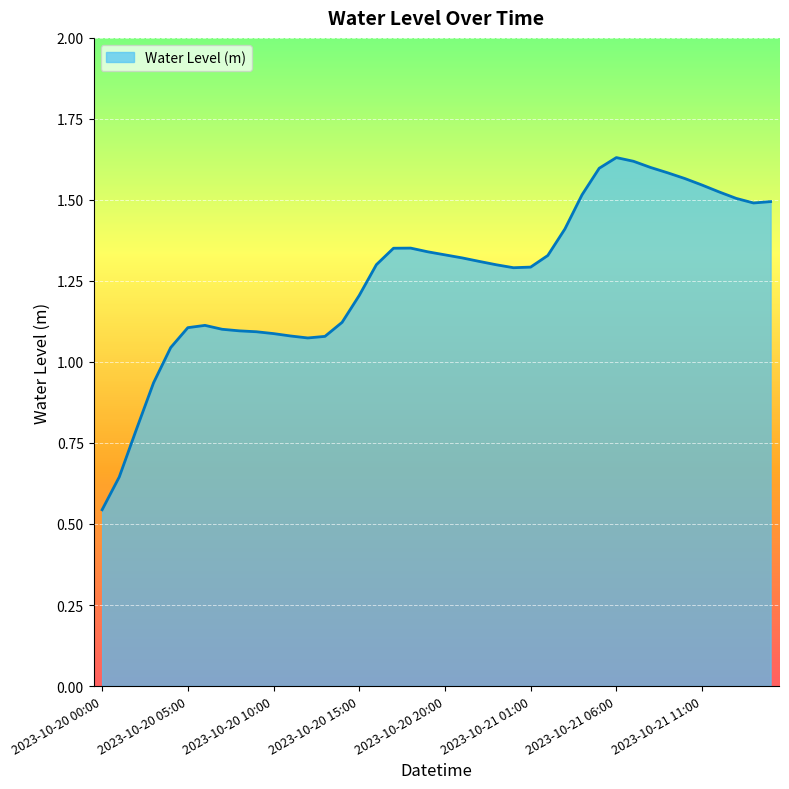

What is the average value?

1.3